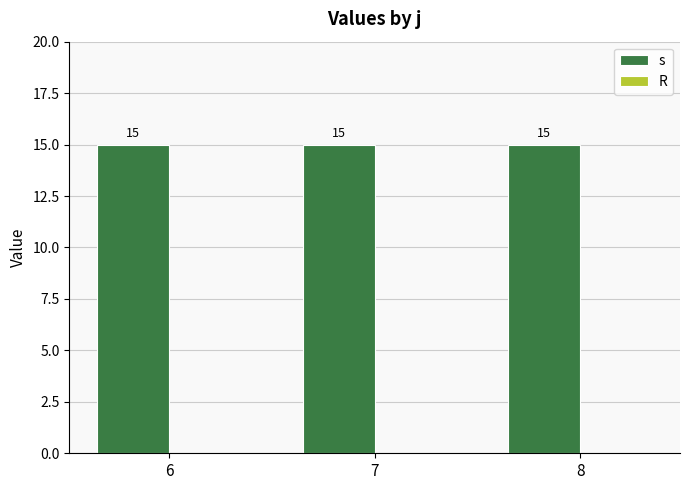

Reading right to left, what are all the values shown in this chart?

s: 8=15	7=15	6=15
R: 8=0	7=0	6=0